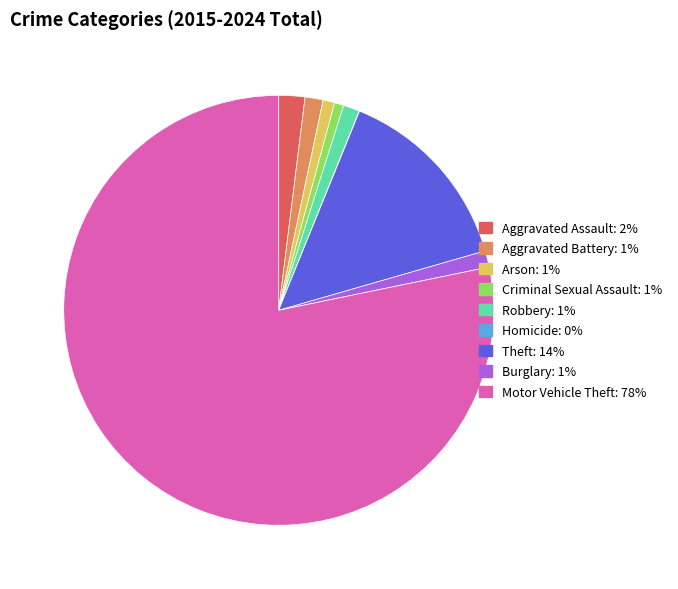

True or false: Burglary accounts for 11% of the total.

False